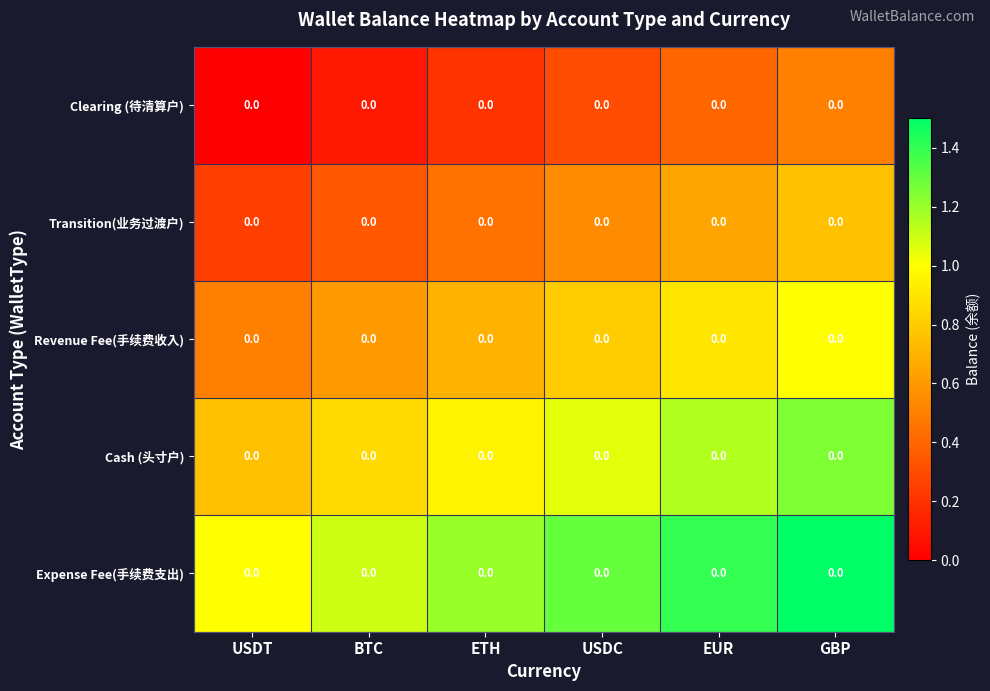

At how many categories does at least one series exceed 0?

6